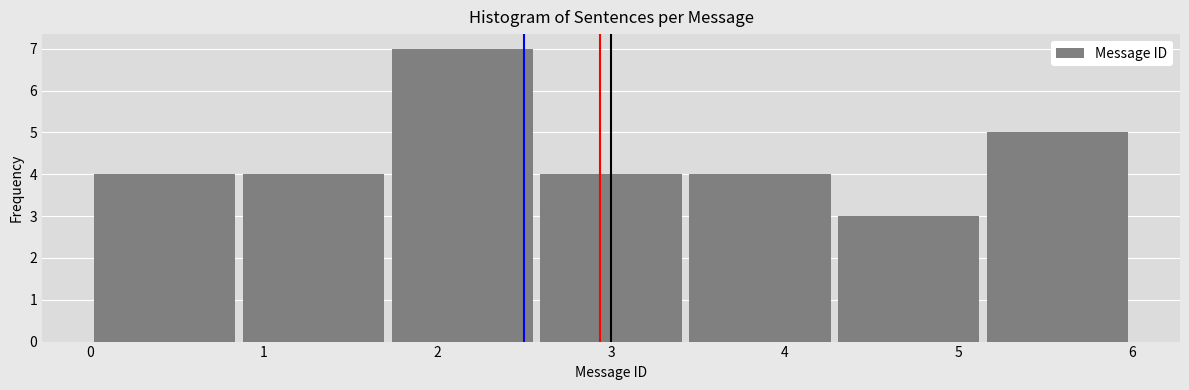

Reading left to right, list every bar in this chart as the range it spans on the x-axis followed by its height. Neither the bar edges nor the heights are printed on the chart, so give them approximately, as read against the axes.

0.0 to 0.9: 4
0.9 to 1.7: 4
1.7 to 2.6: 7
2.6 to 3.4: 4
3.4 to 4.3: 4
4.3 to 5.1: 3
5.1 to 6.0: 5